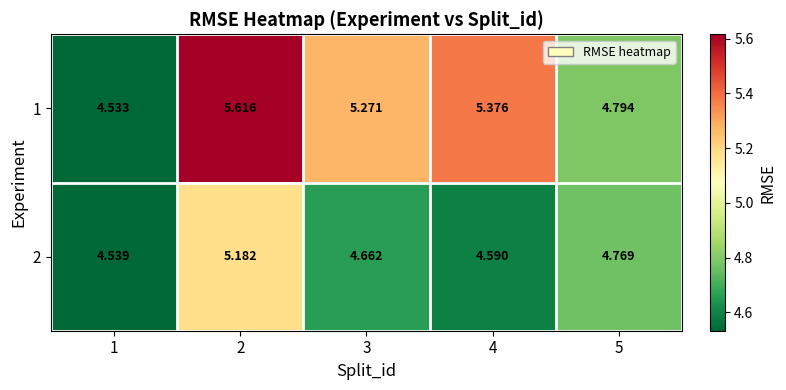

Is the value of 1 at 3 greater than the value of 2 at 4?

Yes